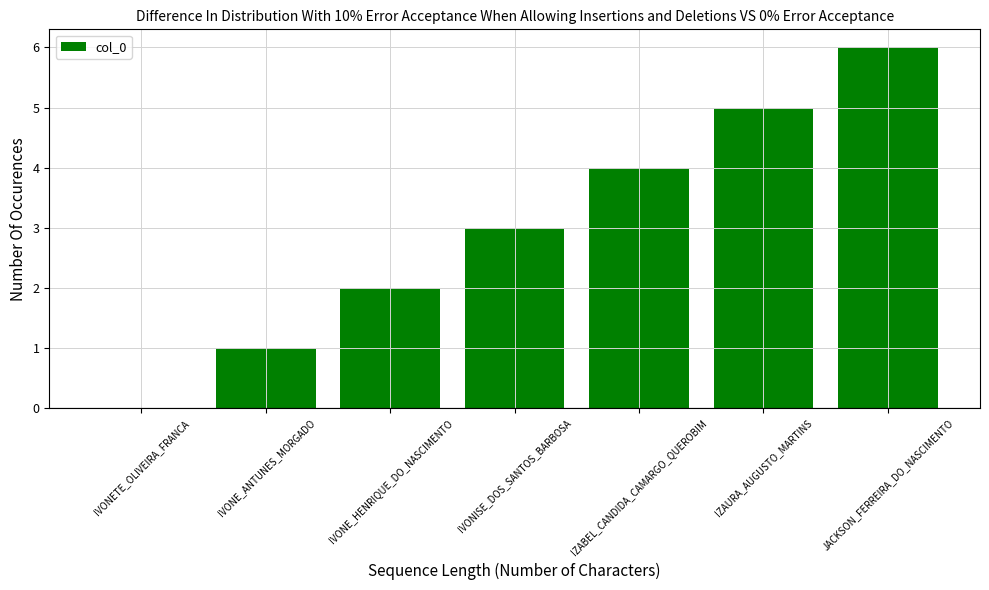

What is the sum of all values?

21